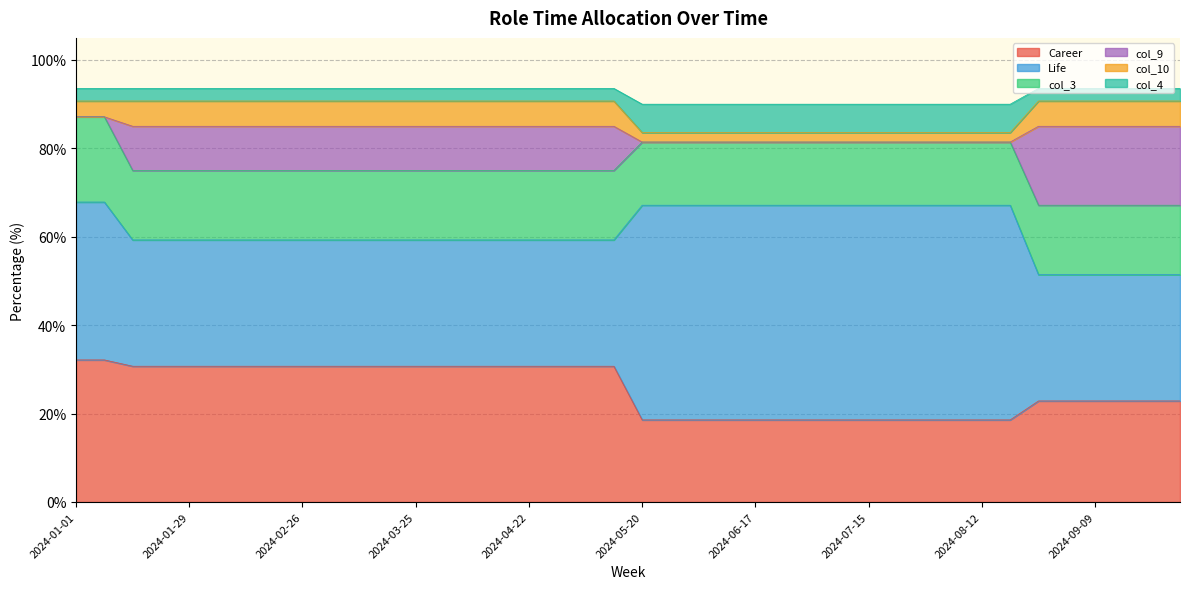

List the labels in order of Career value, smallest first.

2024-05-20, 2024-05-27, 2024-06-03, 2024-06-10, 2024-06-17, 2024-06-24, 2024-07-01, 2024-07-08, 2024-07-15, 2024-07-22, 2024-07-29, 2024-08-05, 2024-08-12, 2024-08-19, 2024-08-26, 2024-09-02, 2024-09-09, 2024-09-16, 2024-09-23, 2024-09-30, 2024-01-15, 2024-01-22, 2024-01-29, 2024-02-05, 2024-02-12, 2024-02-19, 2024-02-26, 2024-03-04, 2024-03-11, 2024-03-18, 2024-03-25, 2024-04-01, 2024-04-08, 2024-04-15, 2024-04-22, 2024-04-29, 2024-05-06, 2024-05-13, 2024-01-01, 2024-01-08